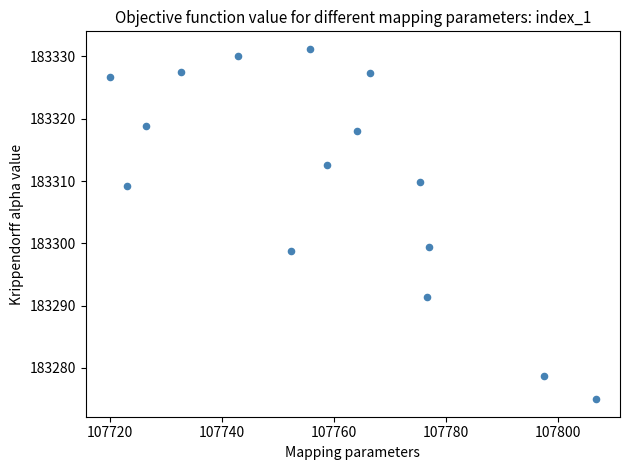

What is the range of X values (max minus min)?

86.7